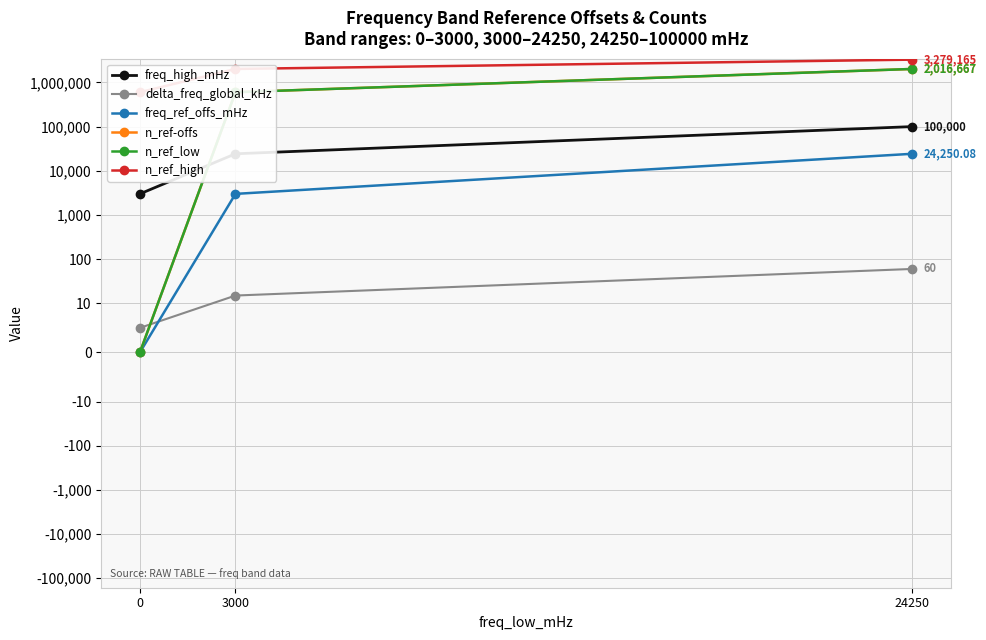

What is the maximum value shown in the chart?

3279165.0